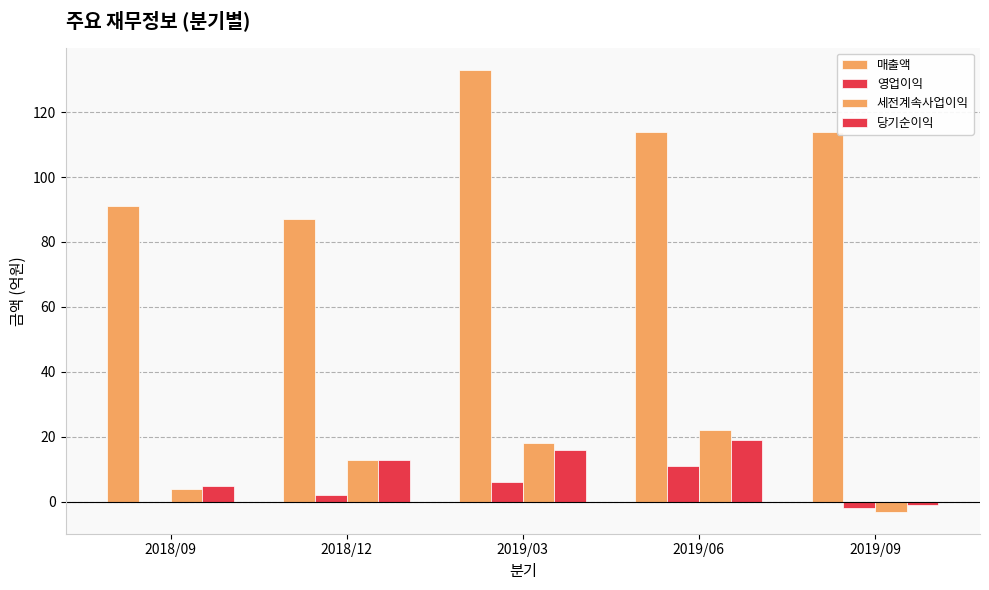

Which series changed the most between 2019/06 and 2019/09?

세전계속사업이익